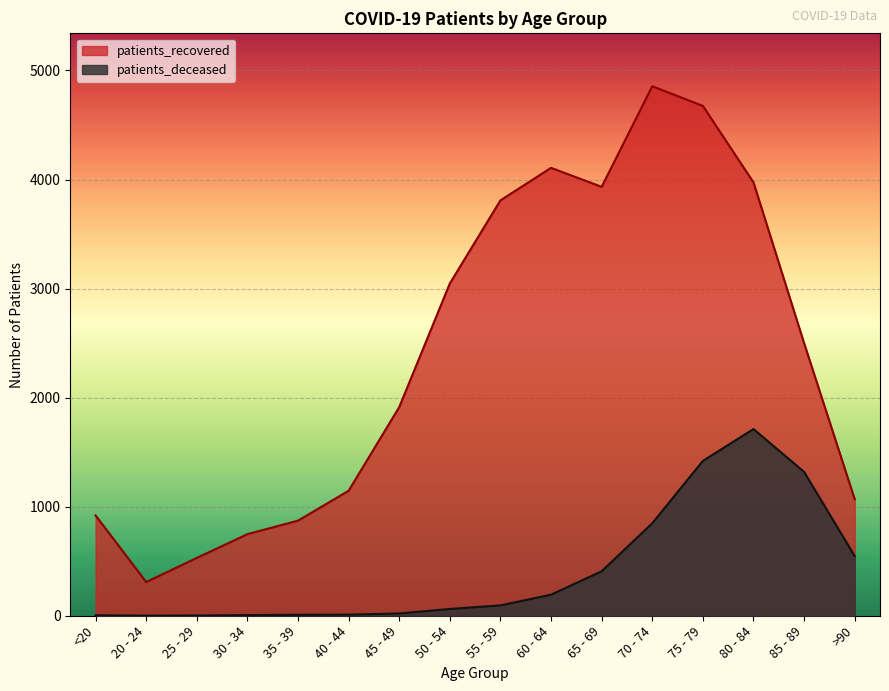

What is the sum of the patients_deceased values at >90 and 75 - 79?

1967